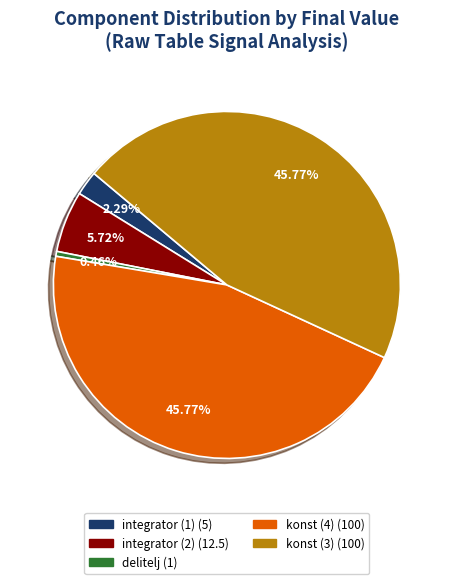

Is there a majority slice in this chart?

No